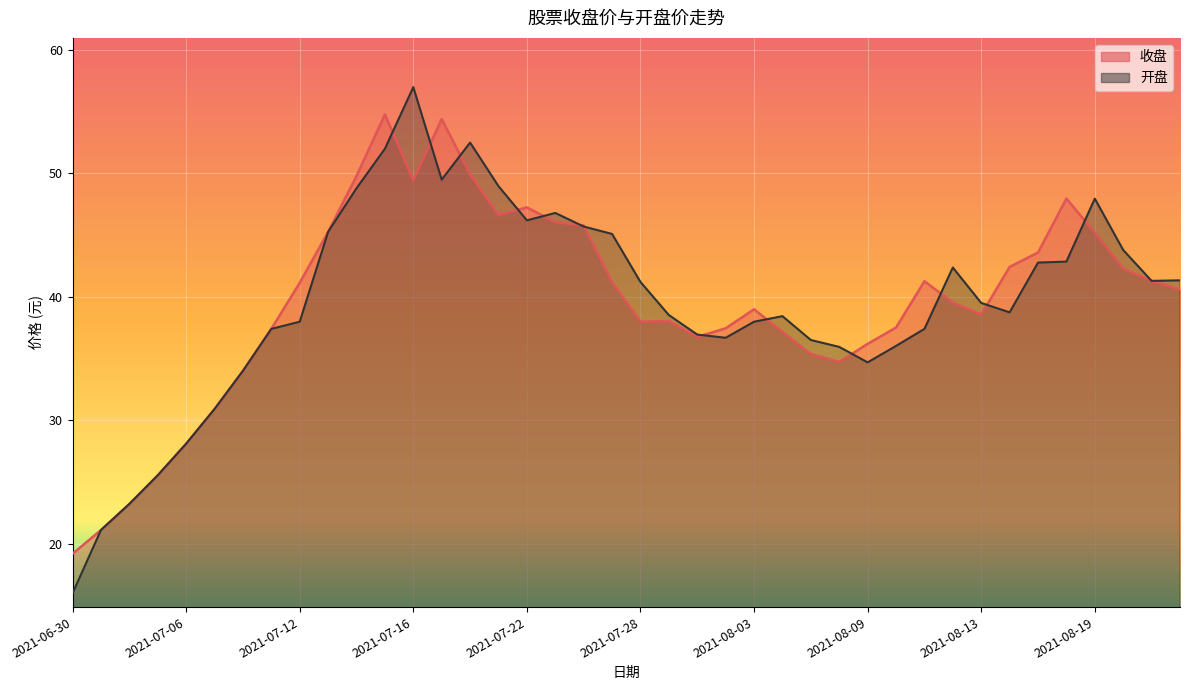

At which label is 开盘 closest to 36?

2021-08-10